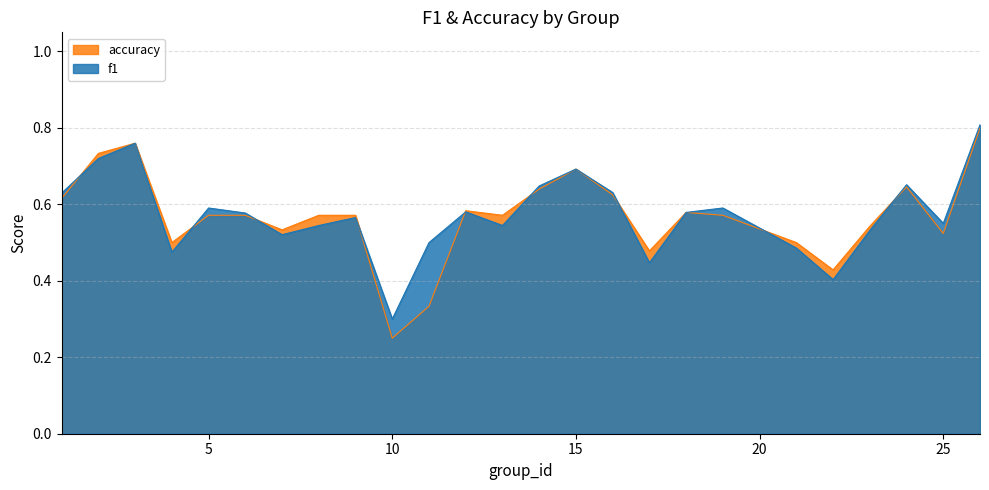

Where is the first local minimum for f1?

4